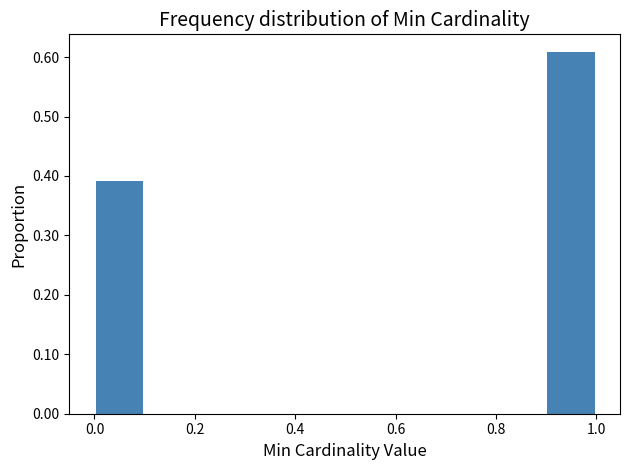

Which range on the x-axis has the tallest bar?

0.9 to 1.0